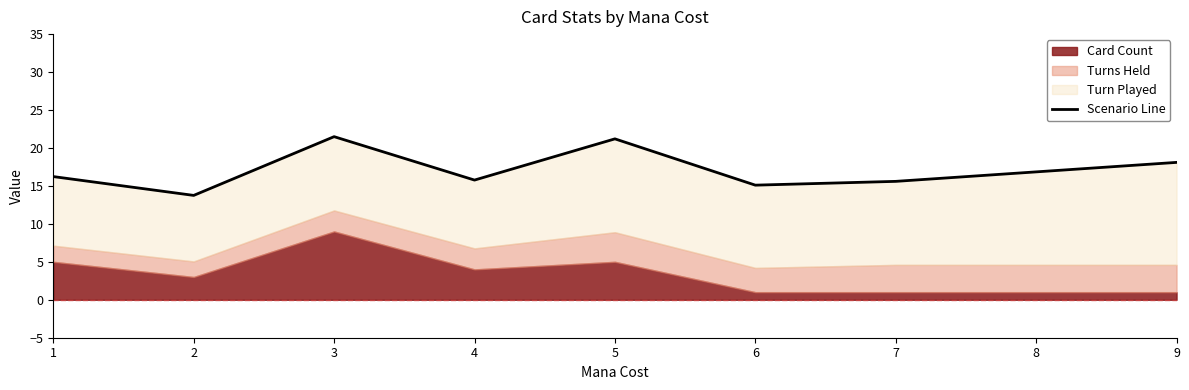

Reading left to right, transcribe all the data shown in this chart.

16.2	13.8	21.5	15.8	21.2	15.1	15.6	18.1